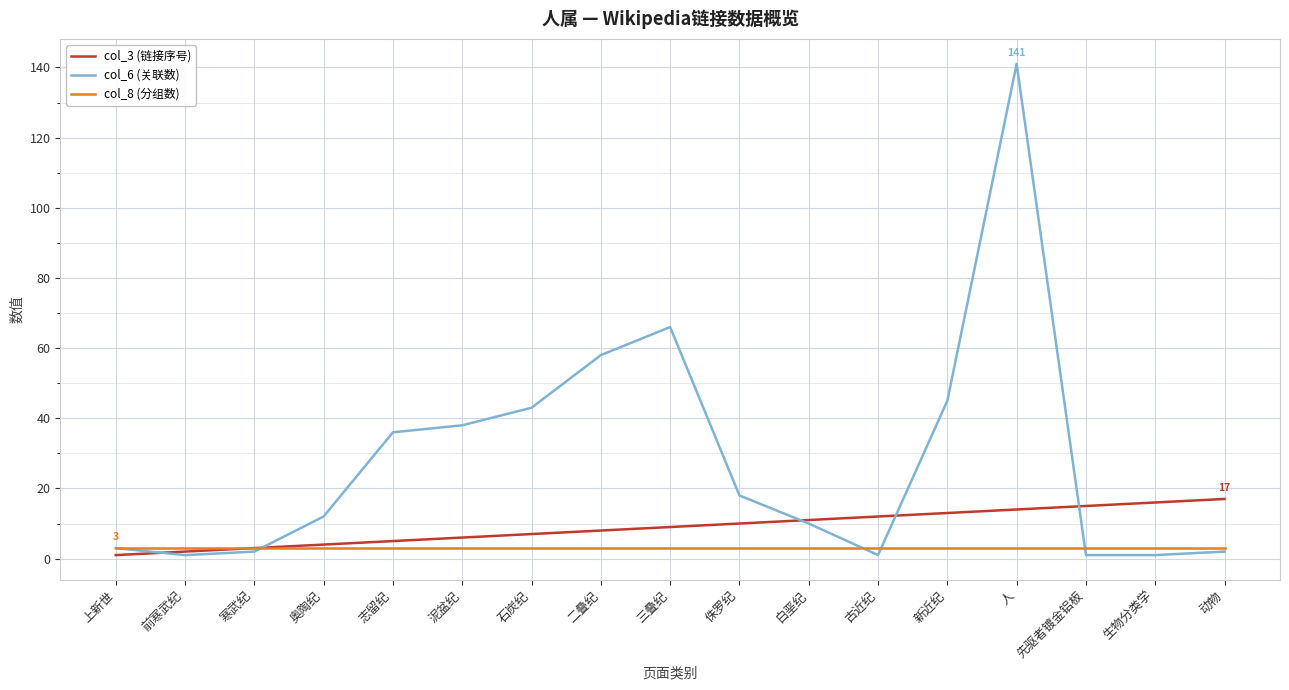

What is the maximum value shown in the chart?

141